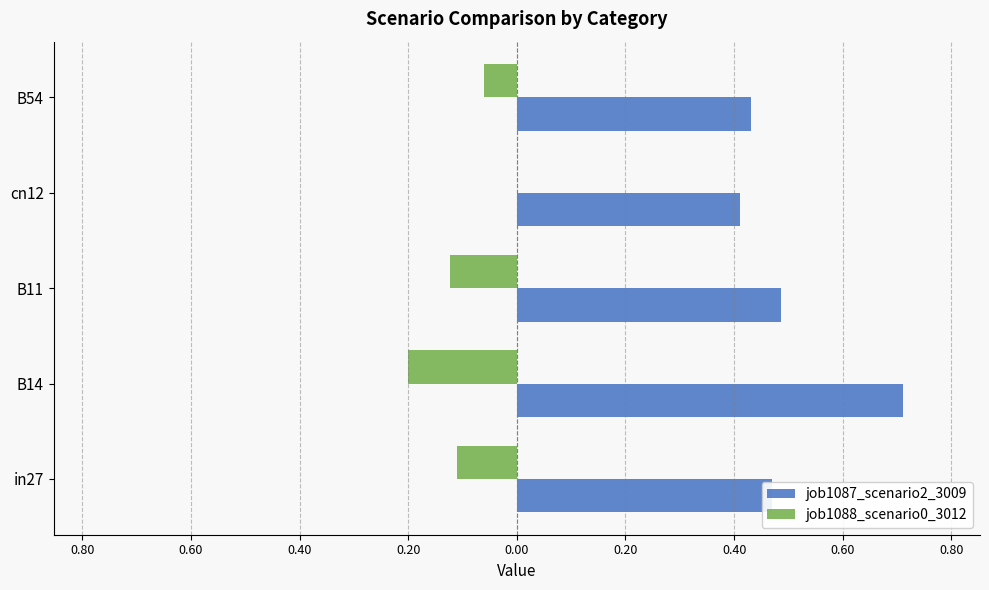

What is the maximum value shown in the chart?

0.7